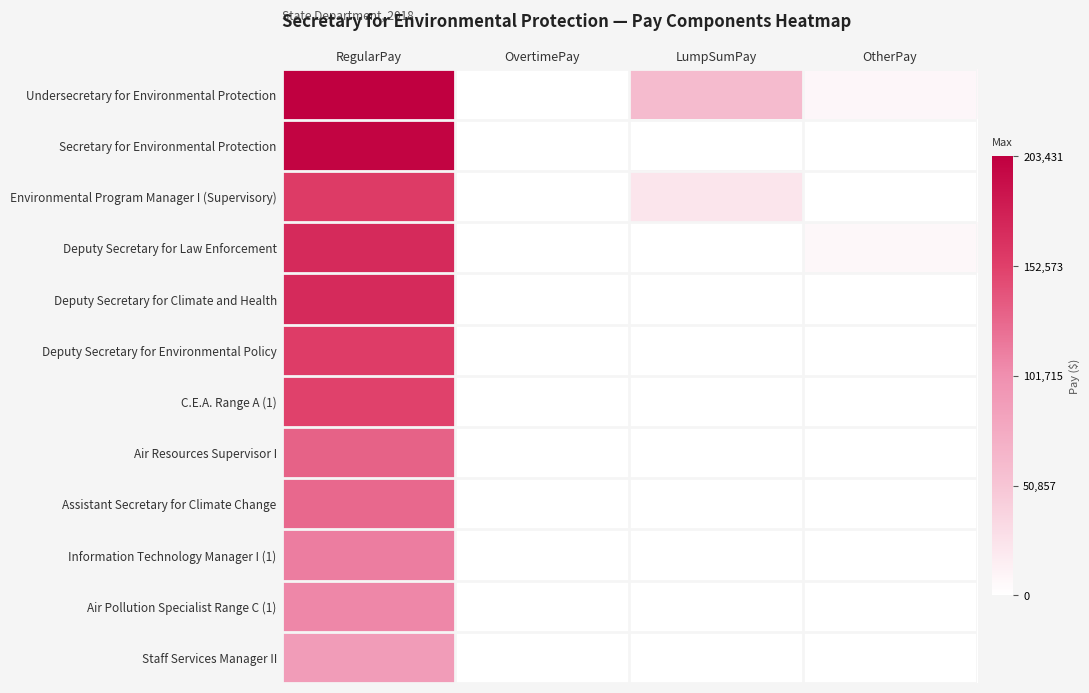

How many distinct data groups are displayed?

12